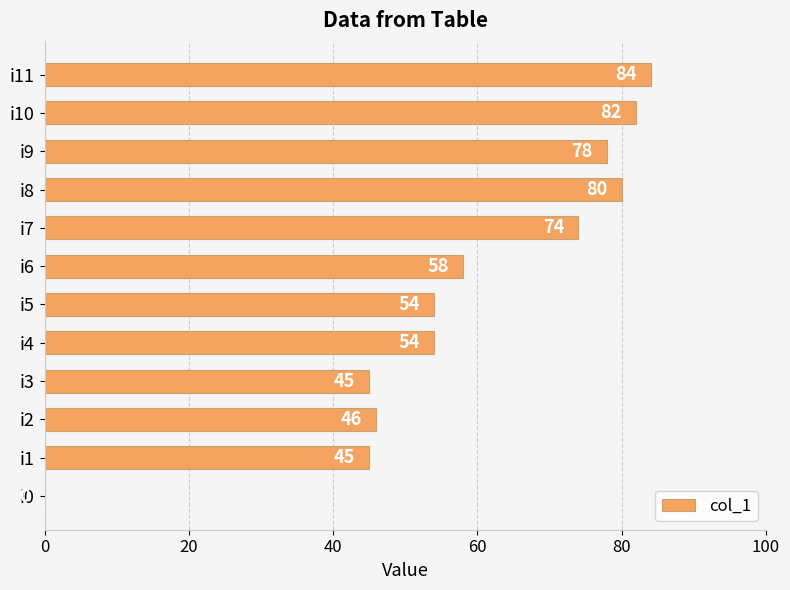

What is the sum of the values at i1 and i0?

45